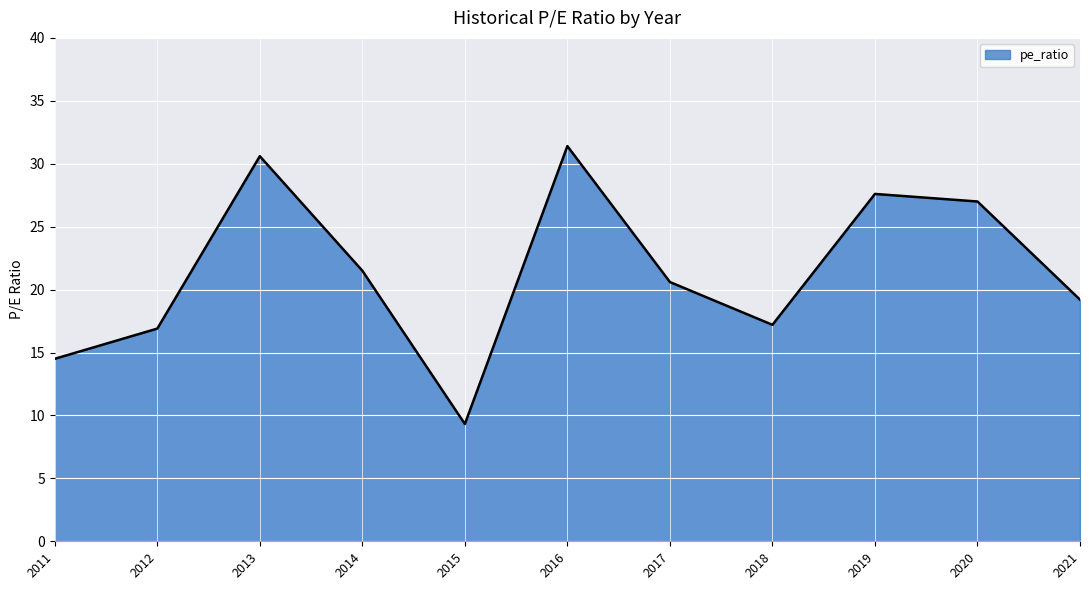

Approximately how many times larger is the value at 2016 compared to 2013?

1.0